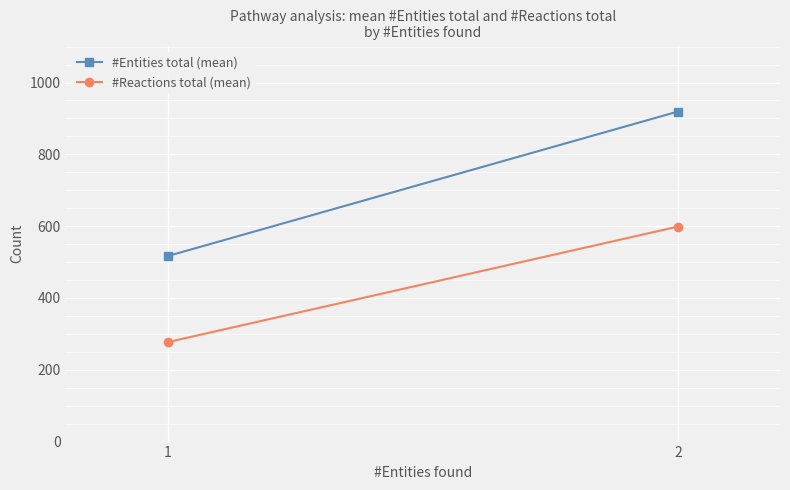

Which label corresponds to the smallest value in the chart?

1